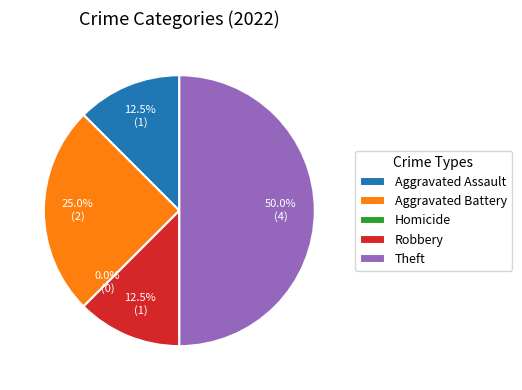

How many slices are in this pie chart?

5